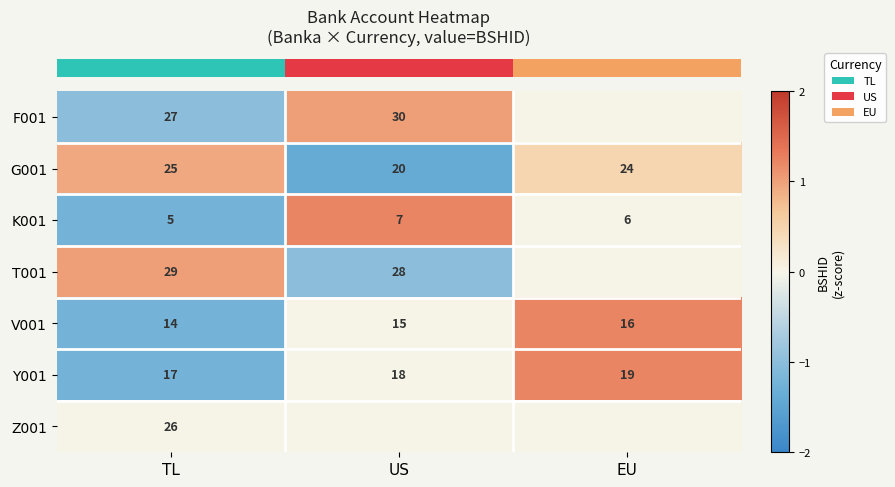

At which label does row_1 reach its minimum?

US